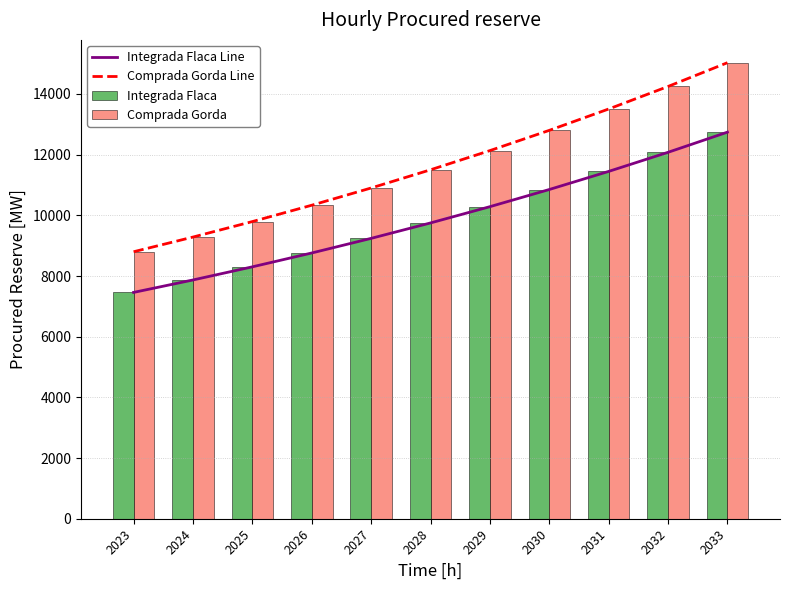

Which series has the largest range (max minus min)?

Comprada Gorda Line